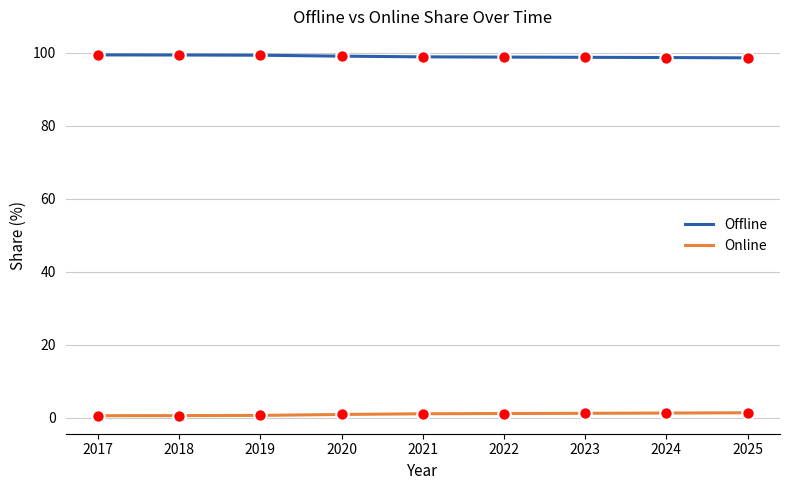

What is the total value across all series at 2025?

100.0